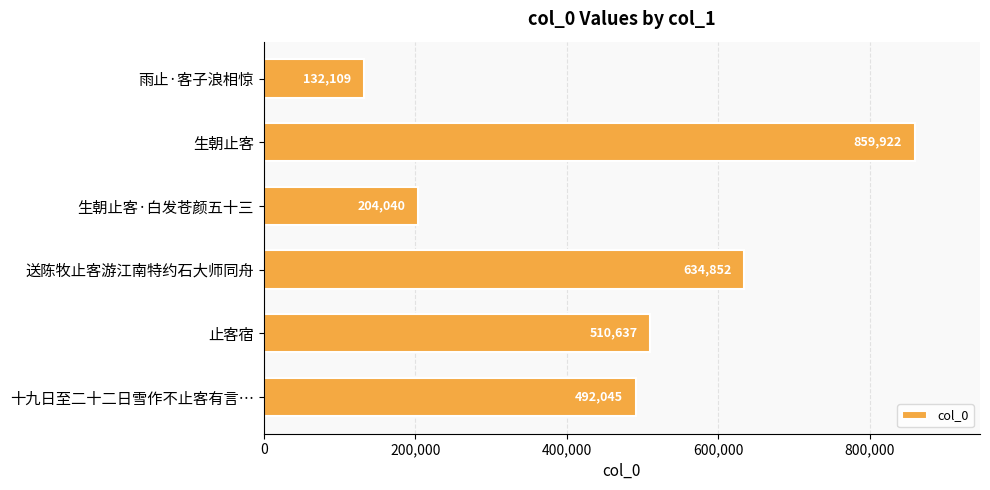

Are the bars grouped side by side (vs. stacked)?

No